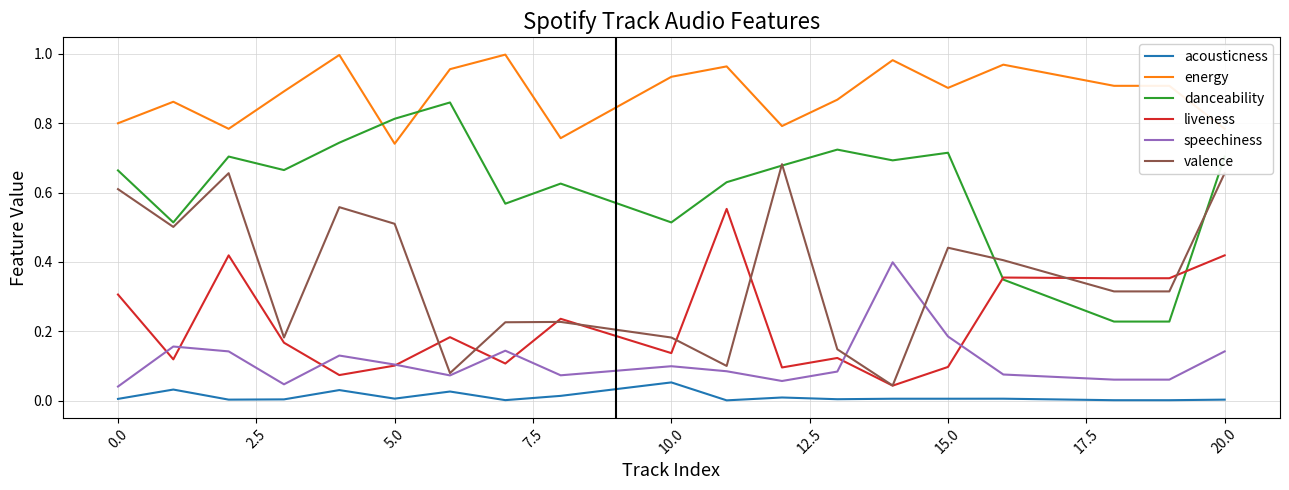

True or false: valence and energy cross at least once.

False